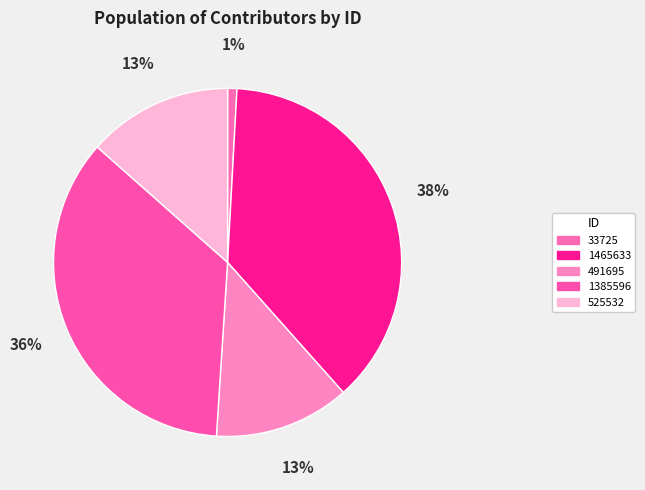

Combined, do 33725 and 1465633 account for over 50%?

No